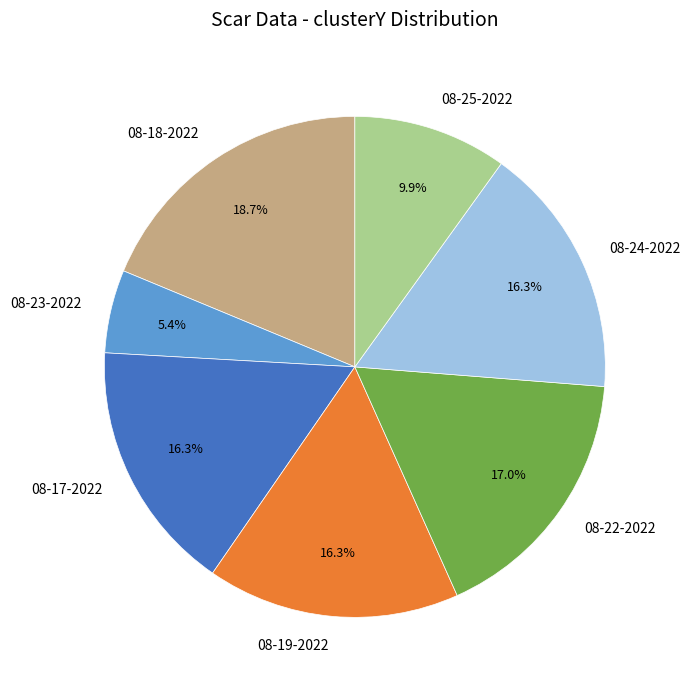

What is the total percentage of 08-19-2022 and 08-23-2022?

21.7%